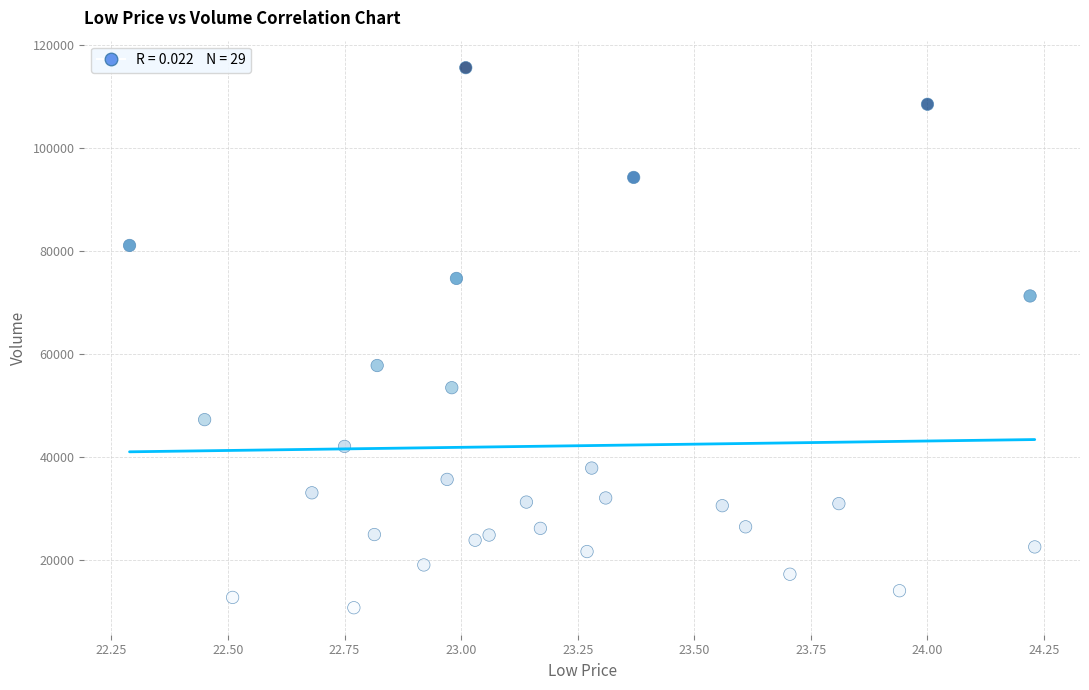

What Y value in the scatter plot is closest to 63200?

57800